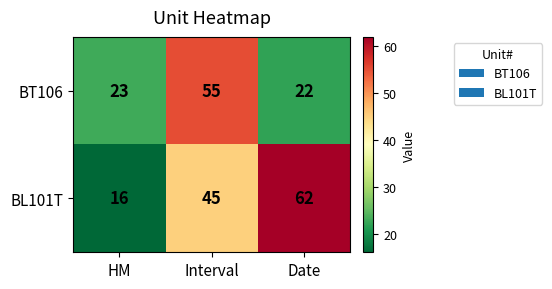

What is the total value across all series at Date?

84